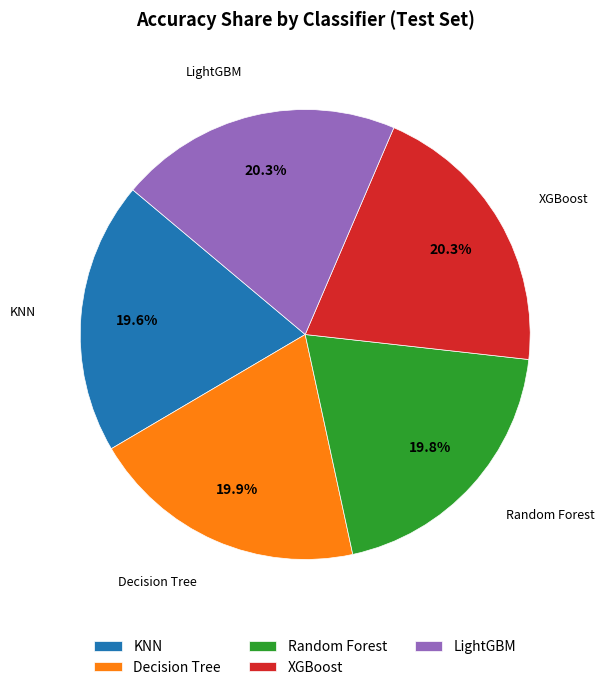

Is the sum of LightGBM and XGBoost greater than half?

No